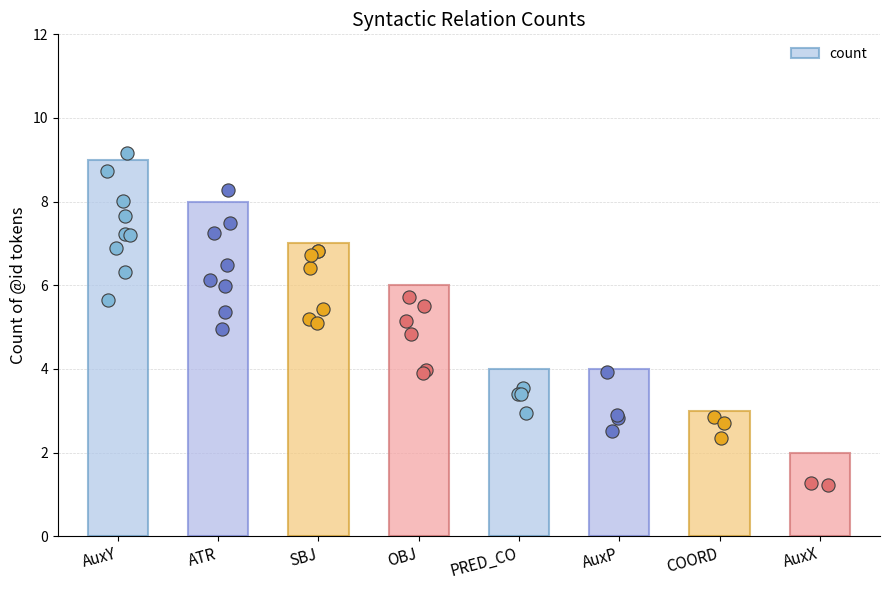

Approximately how many times larger is the value at AuxX compared to COORD?

0.7